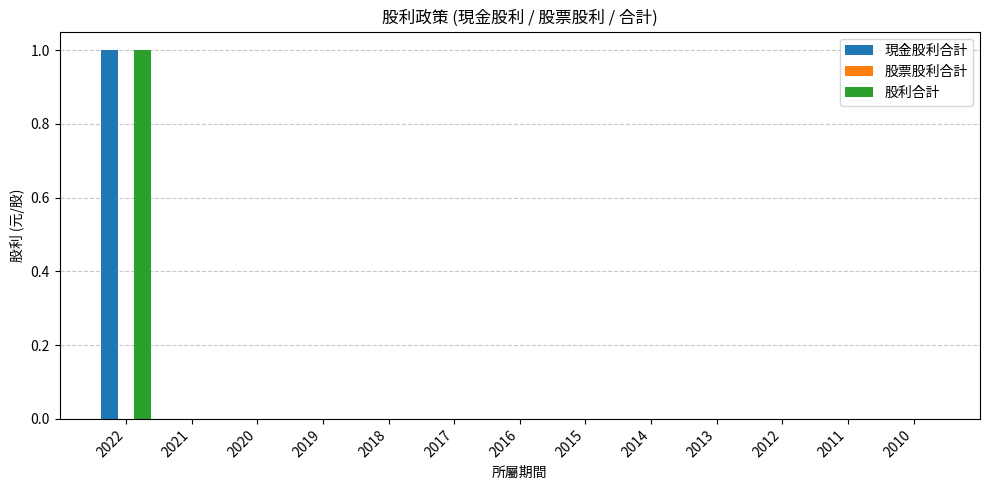

How many groups of bars are there?

13